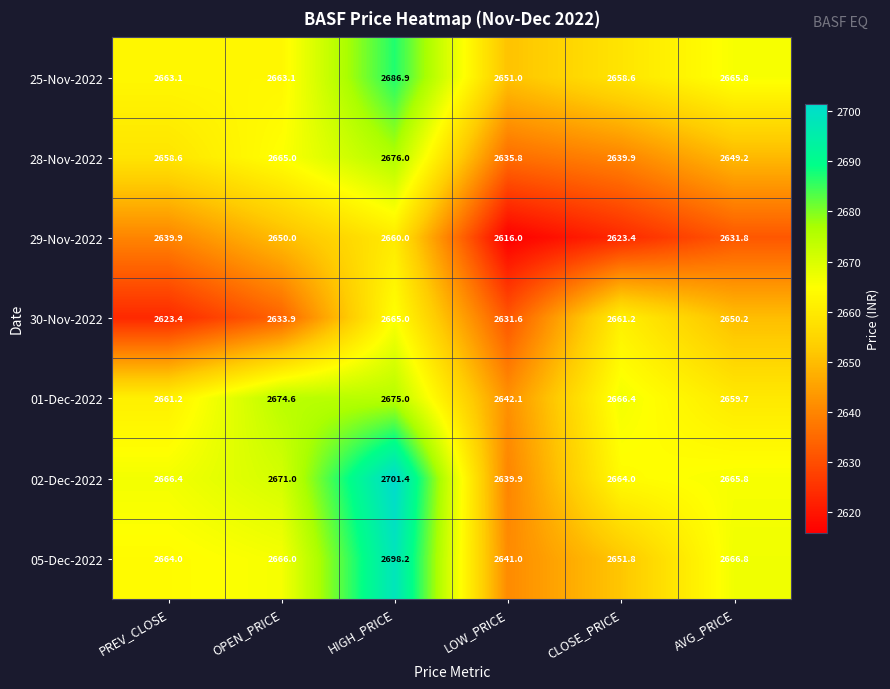

Rank the series at PREV_CLOSE from highest to lowest value.

02-Dec-2022, 05-Dec-2022, 25-Nov-2022, 01-Dec-2022, 28-Nov-2022, 29-Nov-2022, 30-Nov-2022